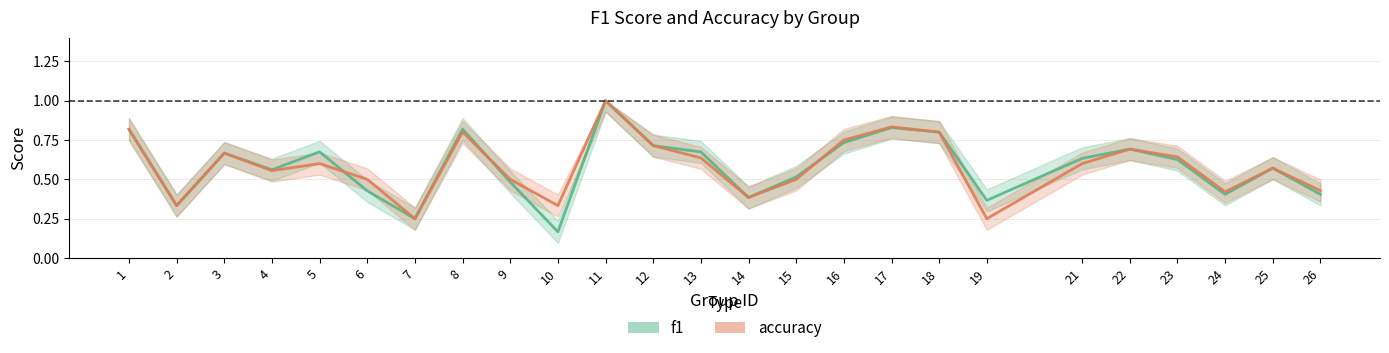

True or false: f1 has more than 2 interior local peaks.

True